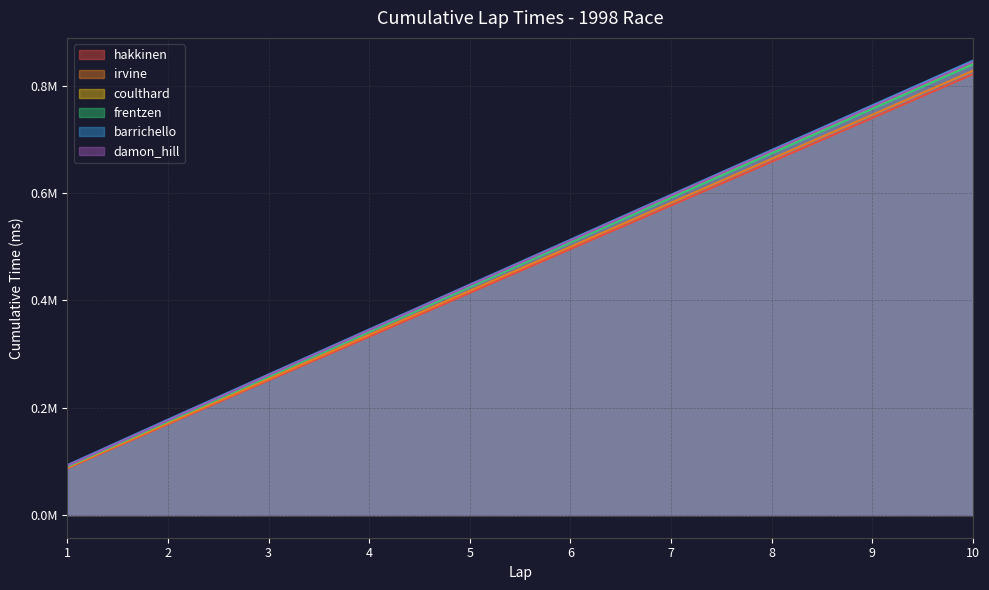

What is the average value of the damon_hill series?

469498